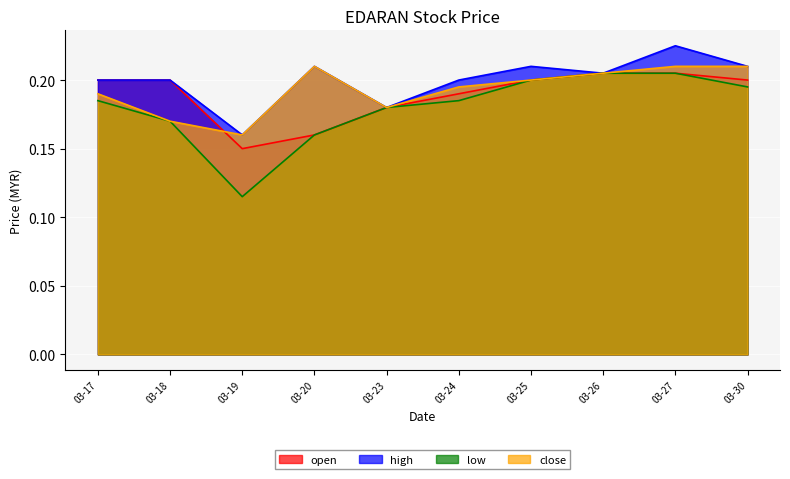

Which series has the largest range (max minus min)?

low